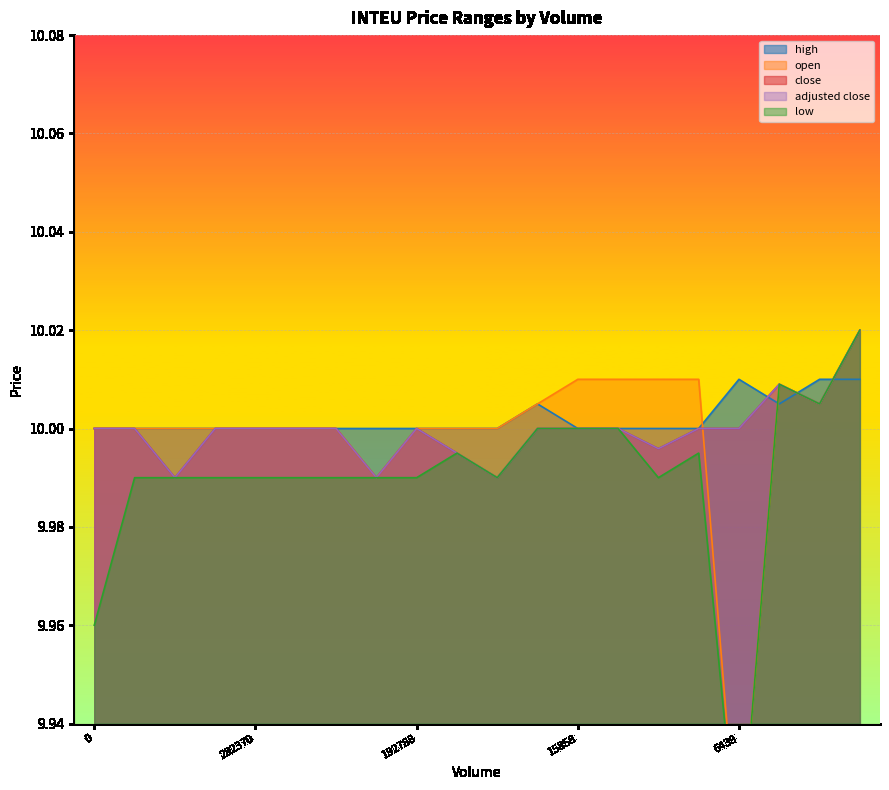

Count the high values in the range 10 to 11.

20